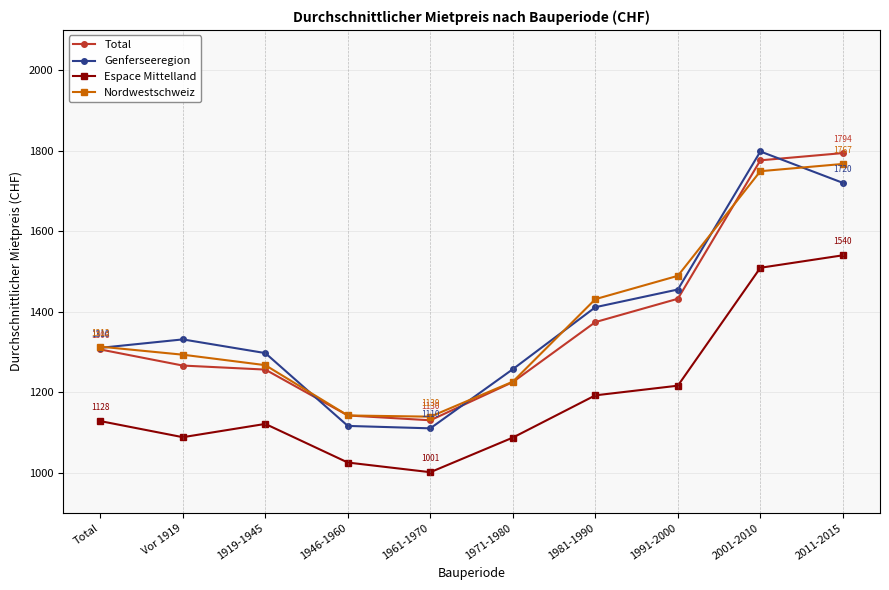

What is the label of the 9th point from the right?

Vor 1919